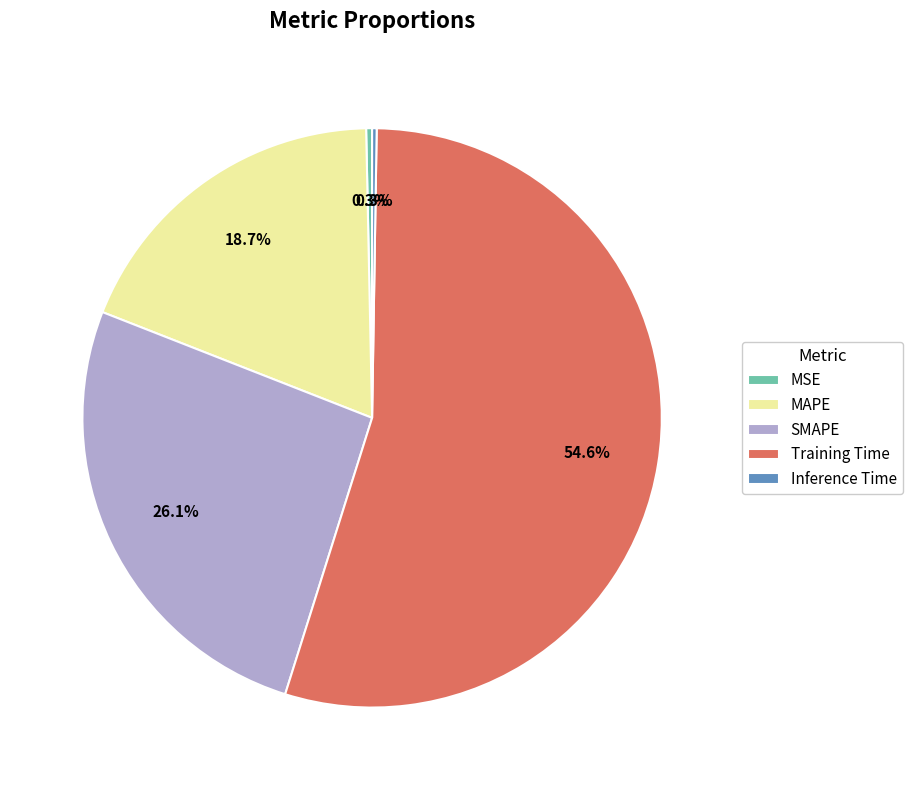

To the nearest percent, what is the average slice percentage?

20%